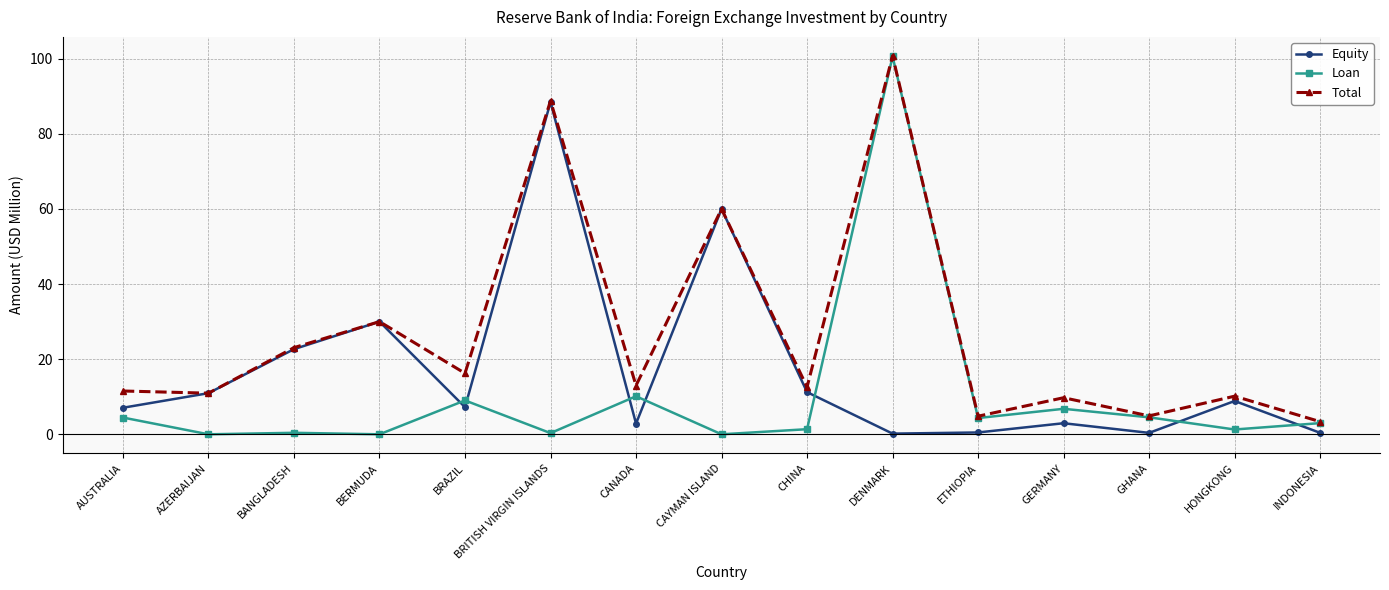

What is the difference between the second highest and minimum values in the Equity series?

59.8